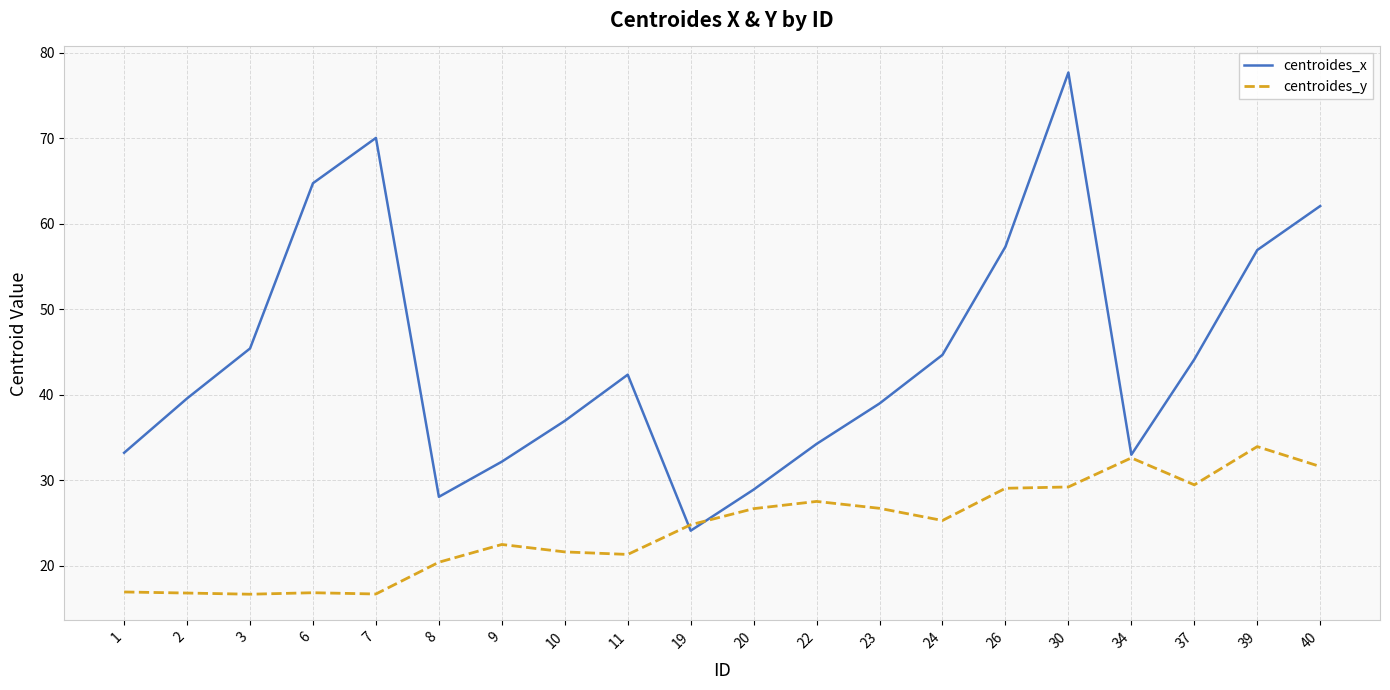

What is the difference between the maximum and minimum values in the centroides_x series?

53.6